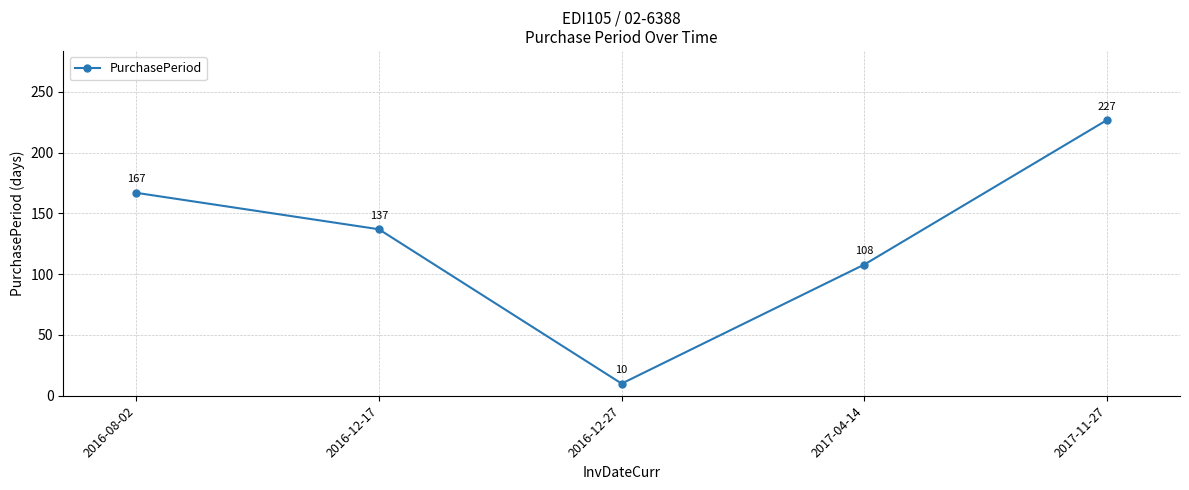

Which has a higher value, 2017-11-27 or 2017-04-14?

2017-11-27